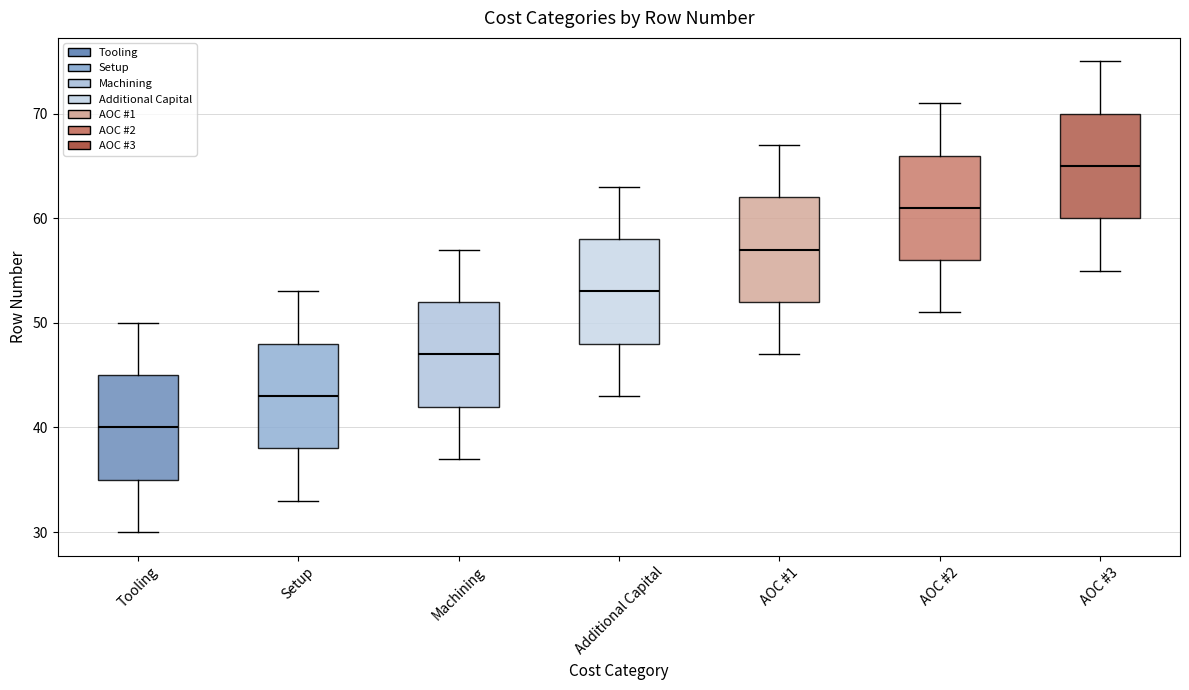

Reading left to right, transcribe this box plot: for each box, give where its median line is, the range the box spans, and where its two whiskers end, as read against the y-axis. The values are not printed on the chart, so give them approximately, as read against the axis.

Tooling: median 40, box 35 to 45, whiskers 30 to 50
Setup: median 43, box 38 to 48, whiskers 33 to 53
Machining: median 47, box 42 to 52, whiskers 37 to 57
Additional Capital: median 53, box 48 to 58, whiskers 43 to 63
AOC #1: median 57, box 52 to 62, whiskers 47 to 67
AOC #2: median 61, box 56 to 66, whiskers 51 to 71
AOC #3: median 65, box 60 to 70, whiskers 55 to 75